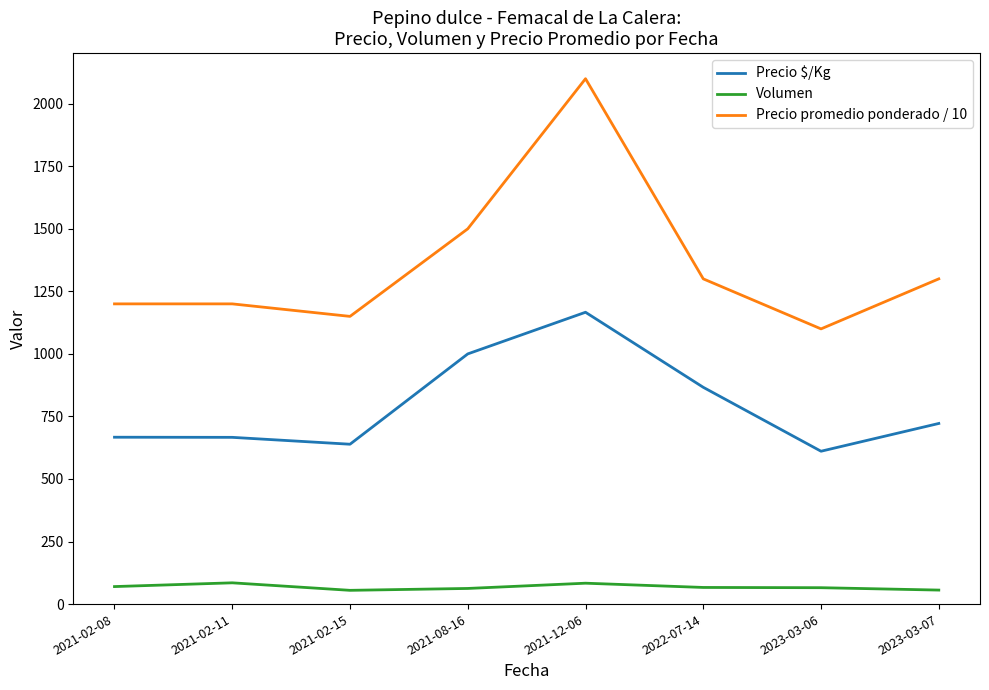

What is the sum of the Volumen values at 2021-12-06 and 2022-07-14?

150.0